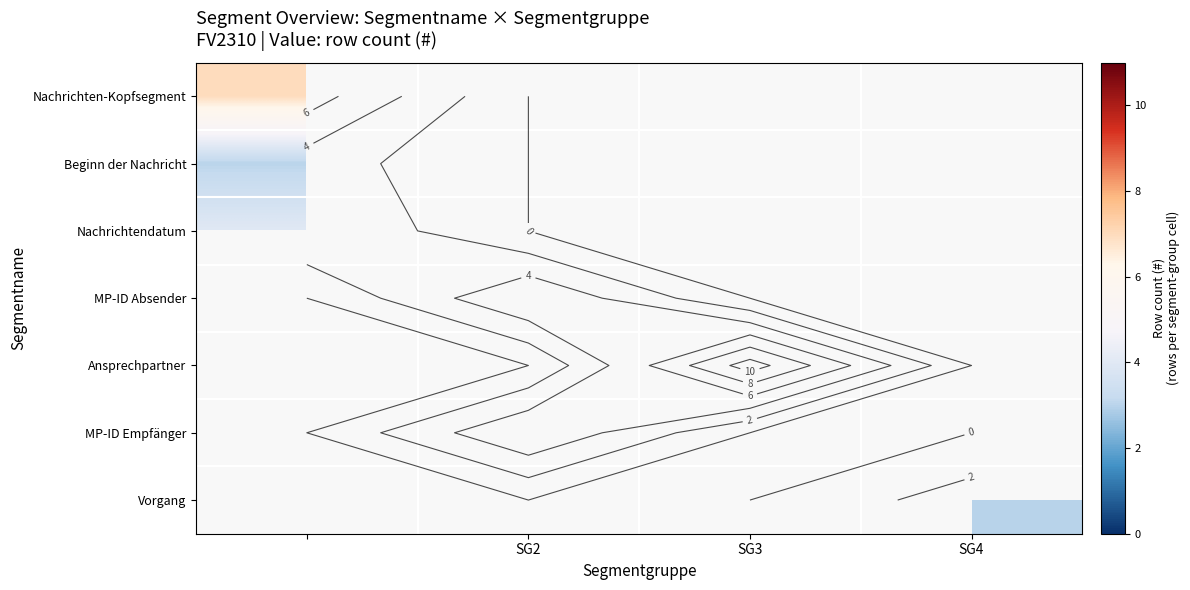

Count the number of categories in the chart.

4